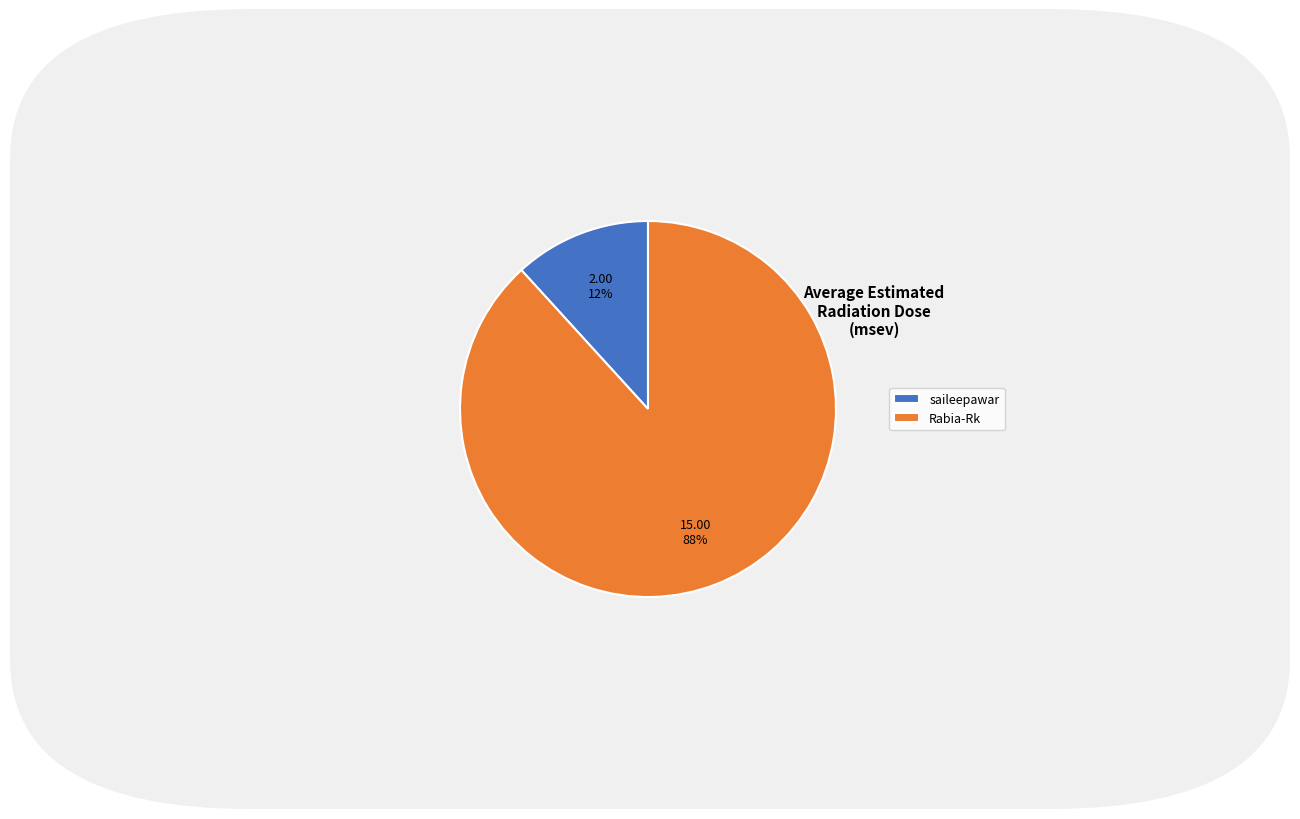

What is the smallest slice in the pie chart?

saileepawar